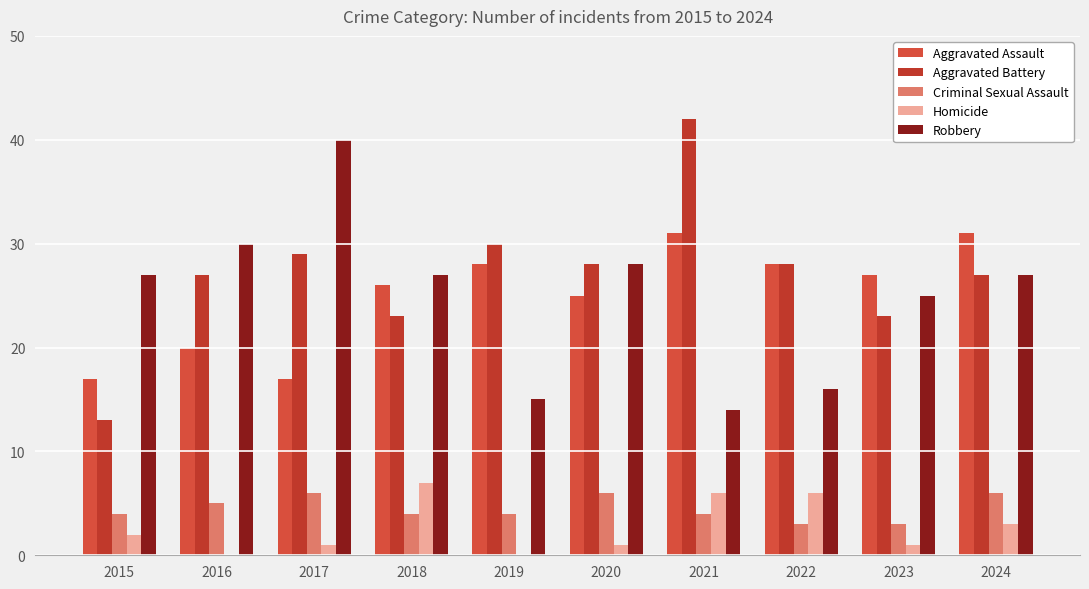

At how many categories does at least one series exceed 0?

10